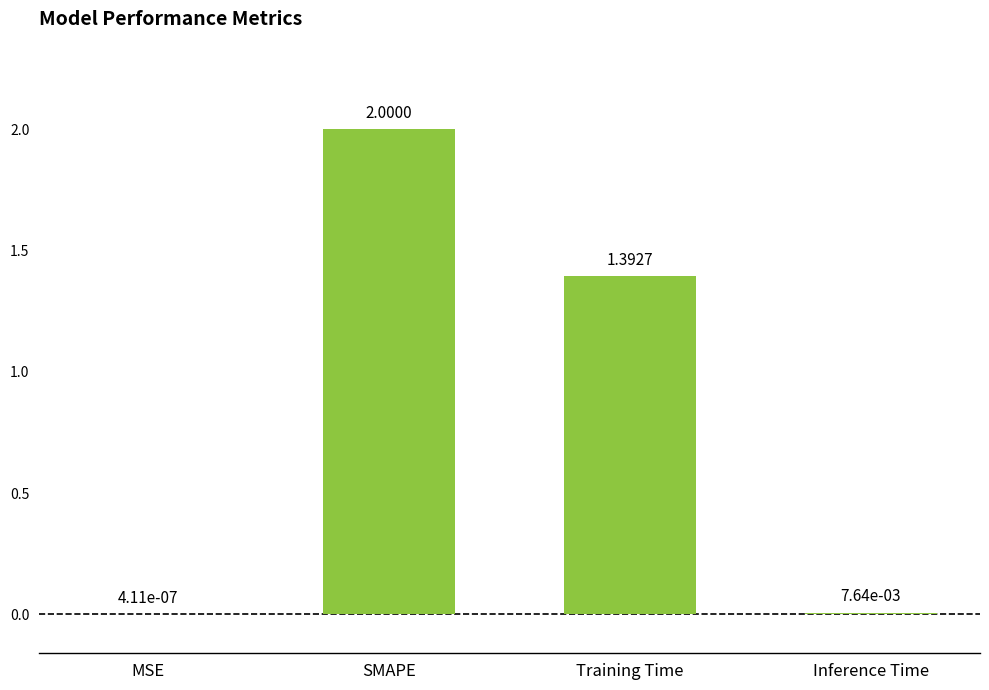

At which category does the chart reach its peak across all series?

SMAPE